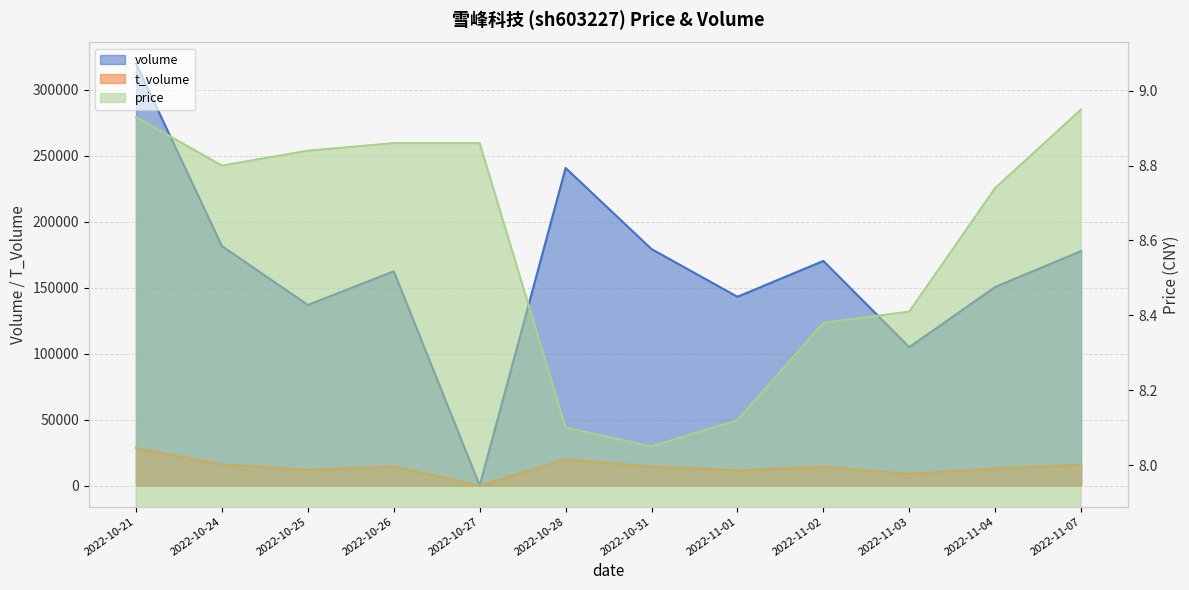

The t_volume series shows 28548.0 at 2022-10-21. True or false?

True